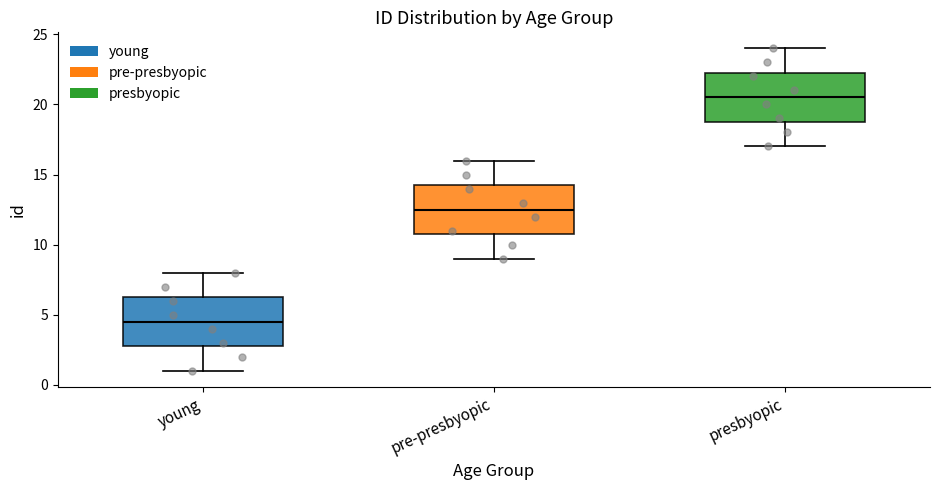

Which box has the highest median line?

presbyopic